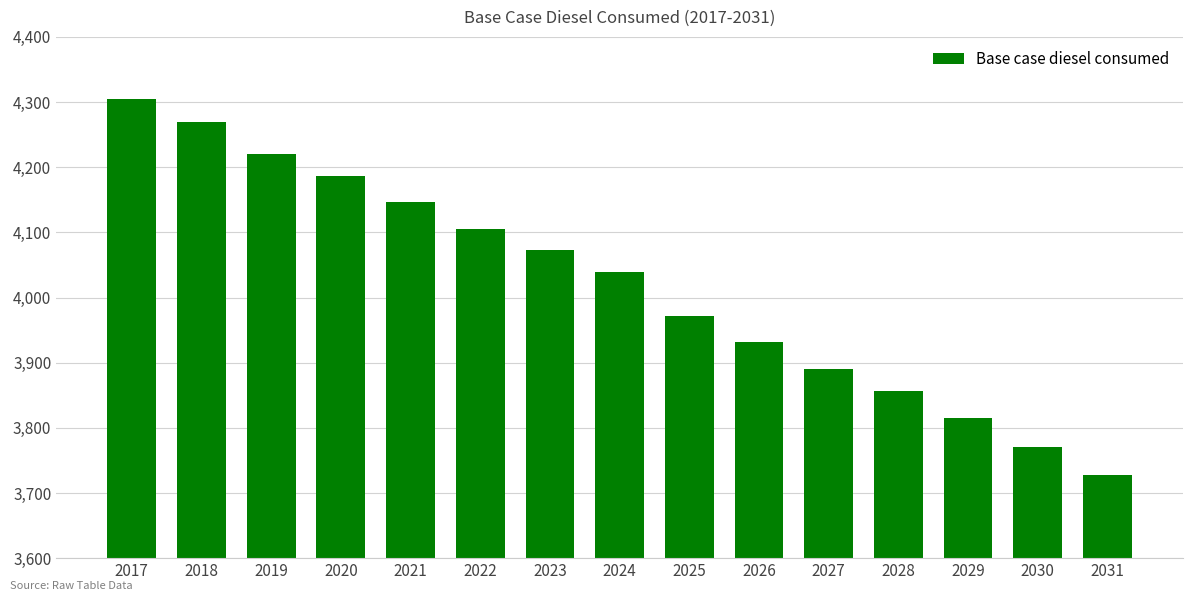

How many bars are there in total?

15